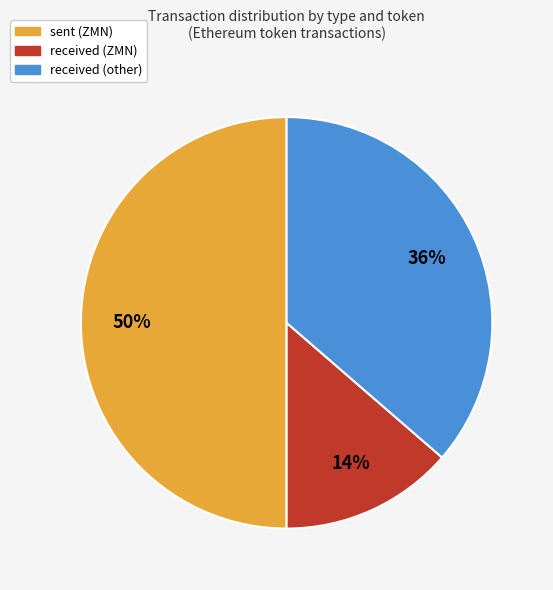

Rank the categories by value from highest to lowest.

sent (ZMN), received (other), received (ZMN)